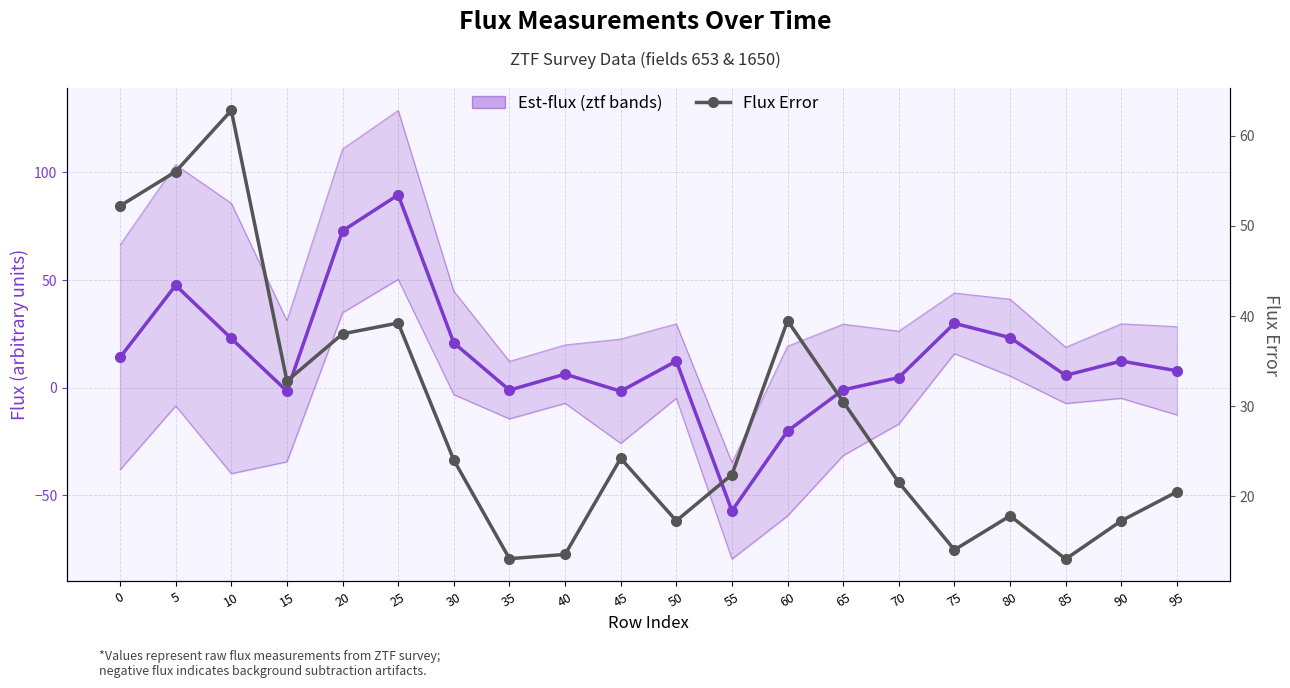

What are all the series names shown in the legend?

Est-flux (ztf bands), Flux Error